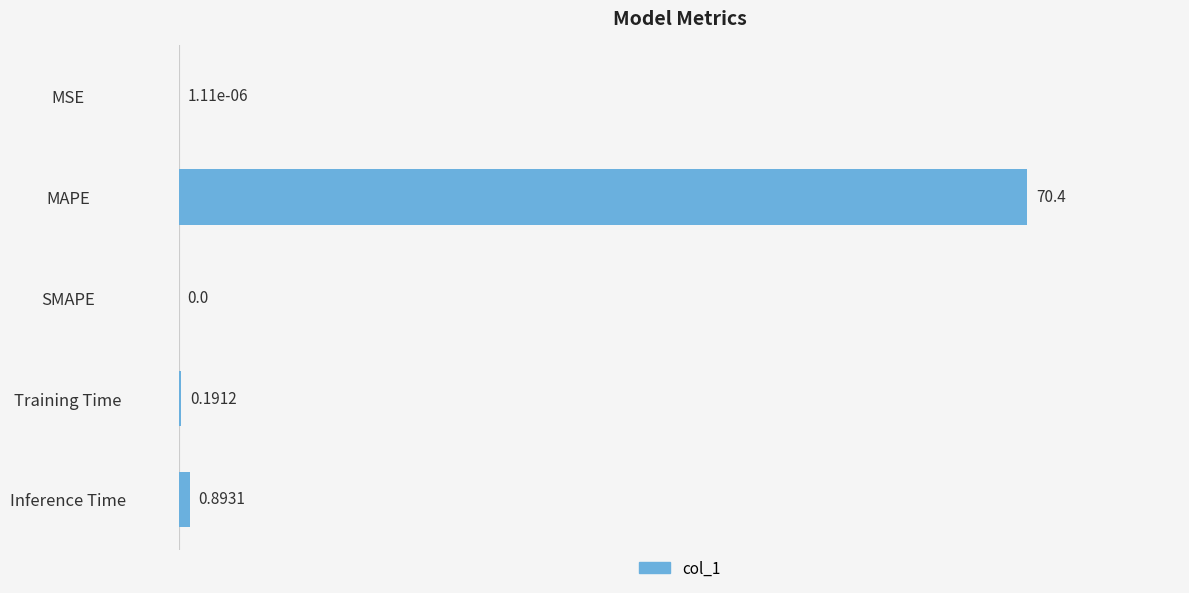

At which label is the value closest to 35?

Inference Time